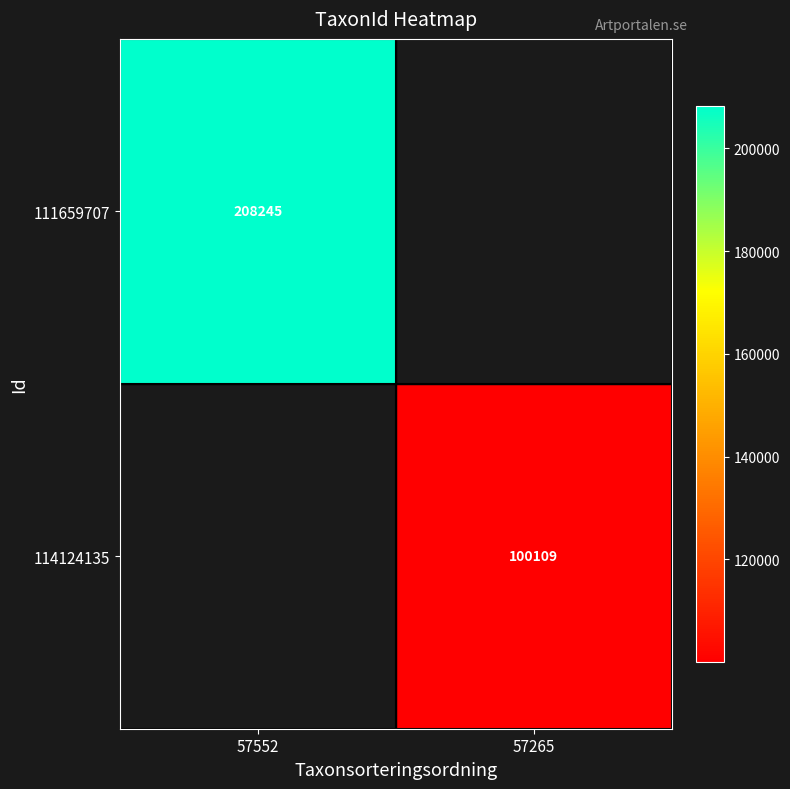

The 111659707 series shows 332567 at 57552. True or false?

False